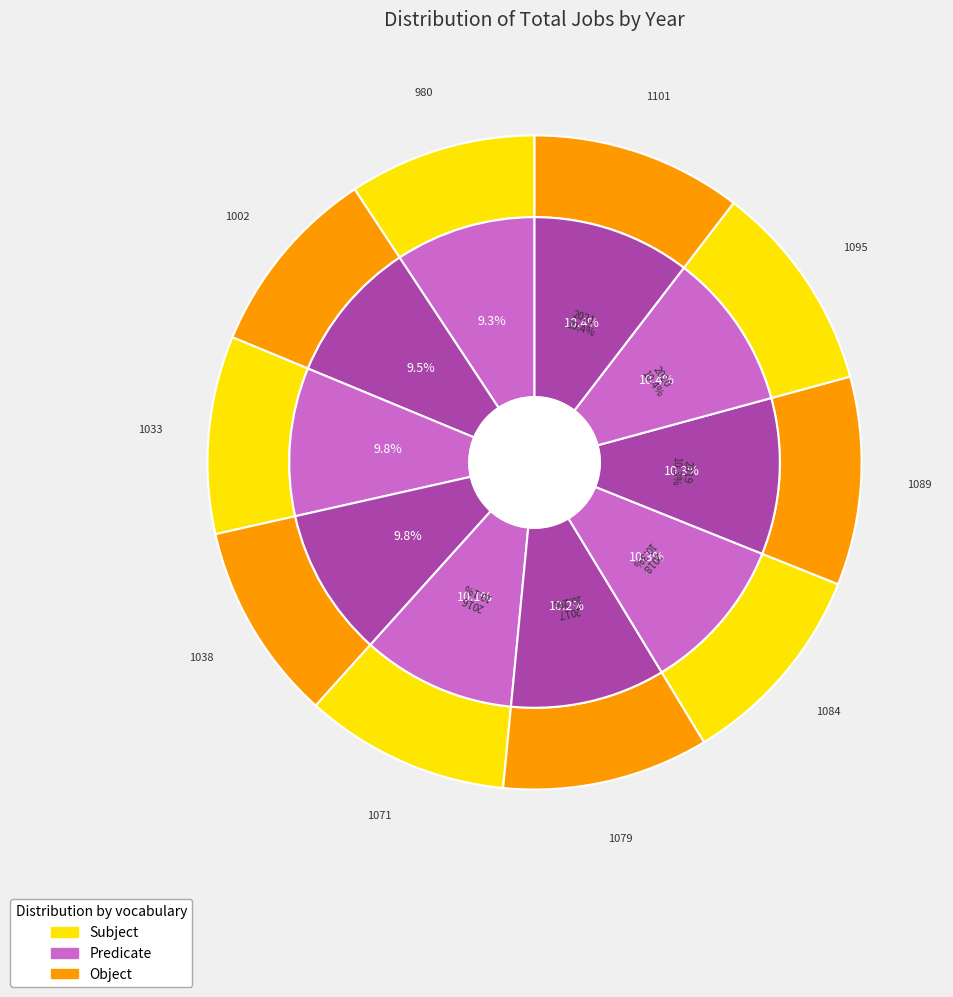

Rank the categories by value from highest to lowest.

2021, 2020, 2019, 2018, 2017, 2016, 2015, 2014, 2013, 2012